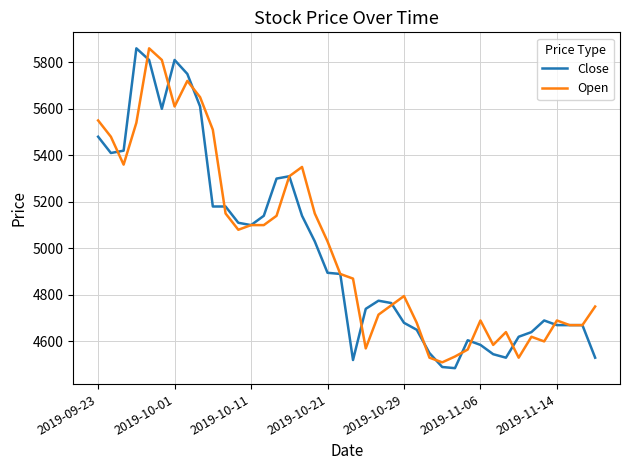

What is the maximum value for Open?

5860